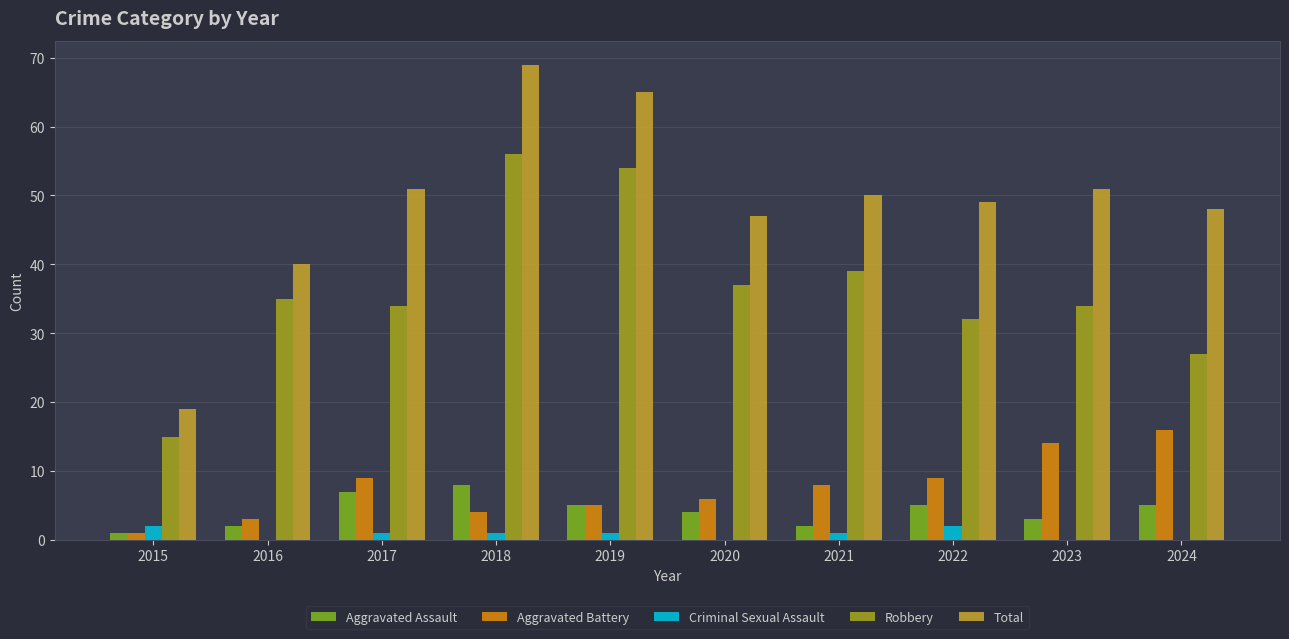

Which series changed the most between 2019 and 2022?

Robbery